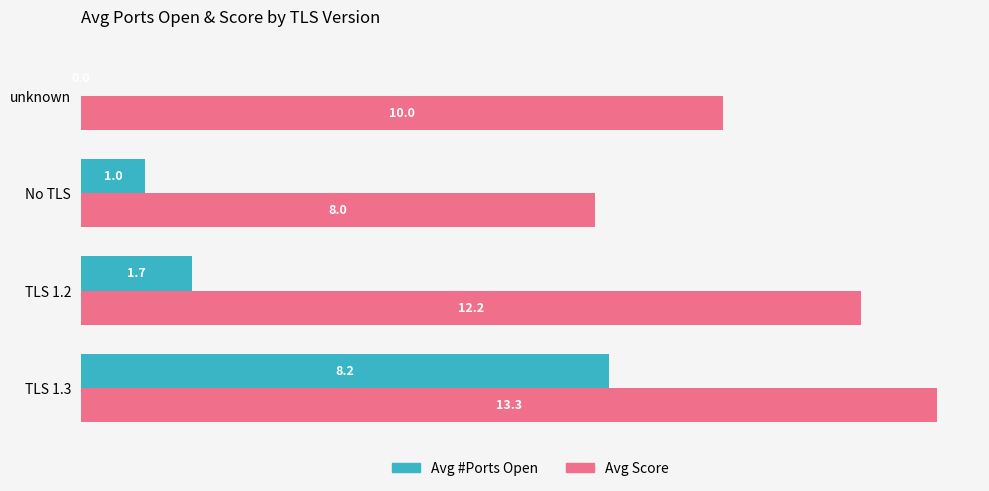

The value of Avg Score at No TLS is 12.8. True or false?

False